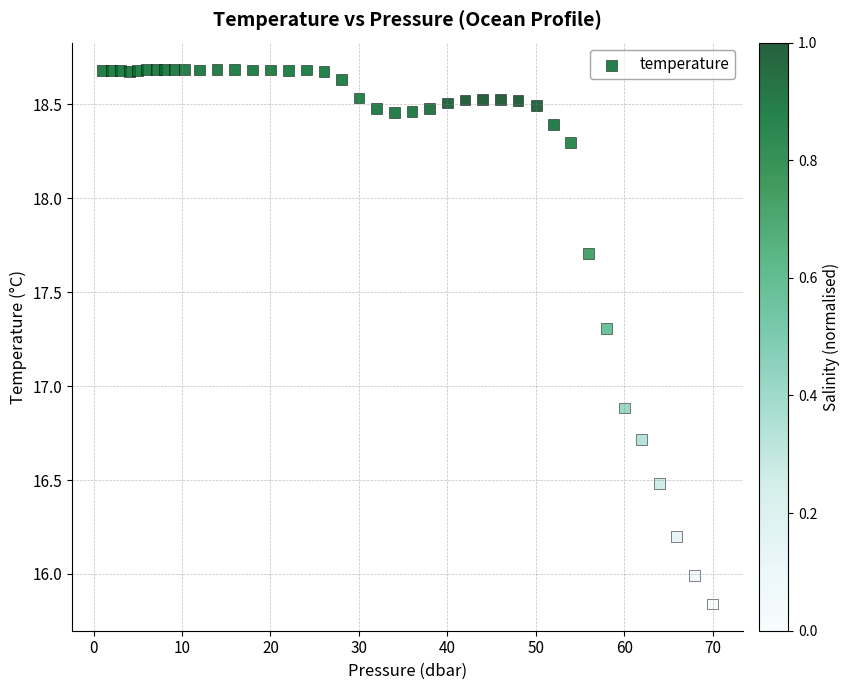

What is the range of Y values (max minus min)?

2.8